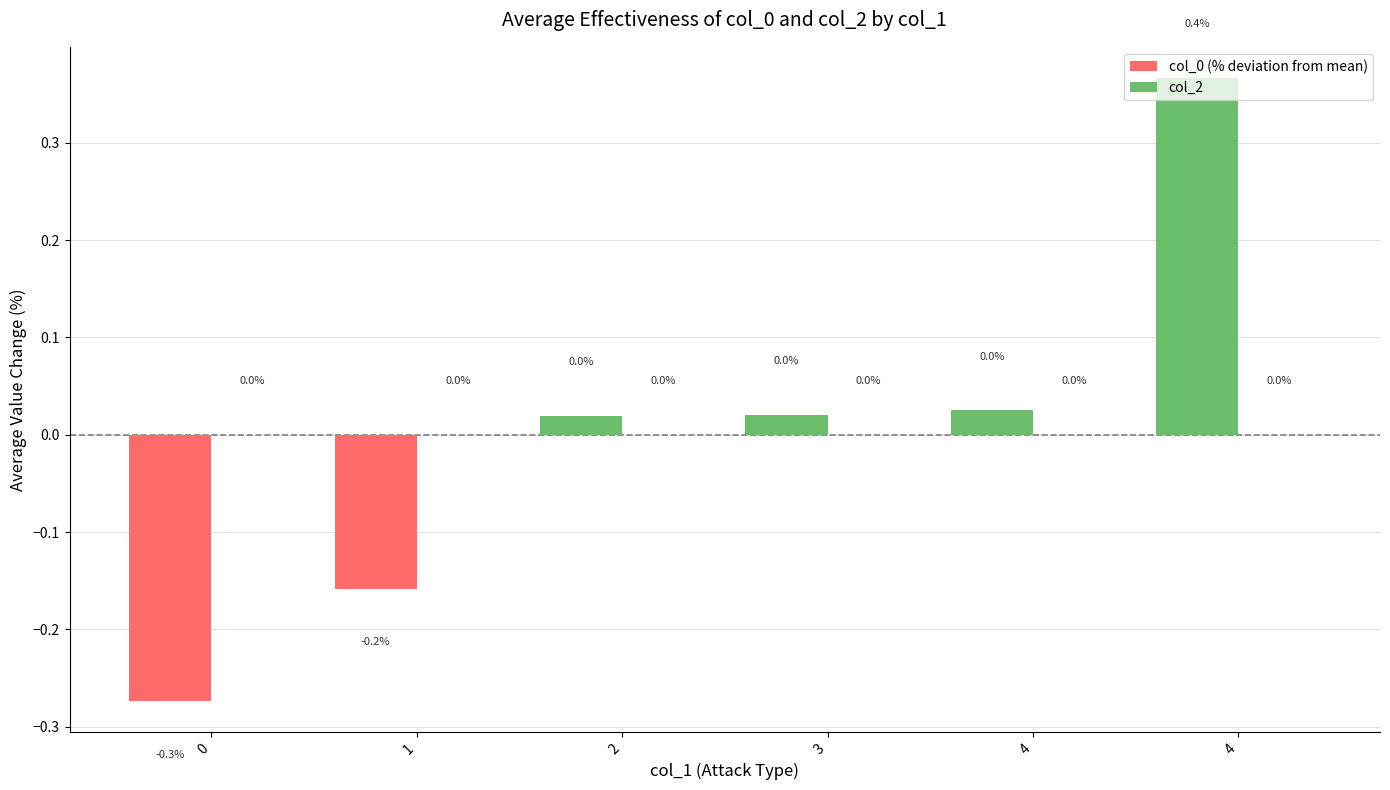

How many bars are there in total?

6